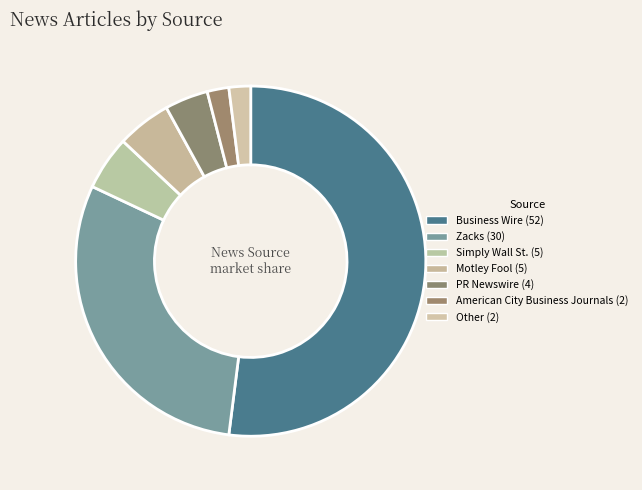

Is the sum of Simply Wall St. and American City Business Journals greater than half?

No